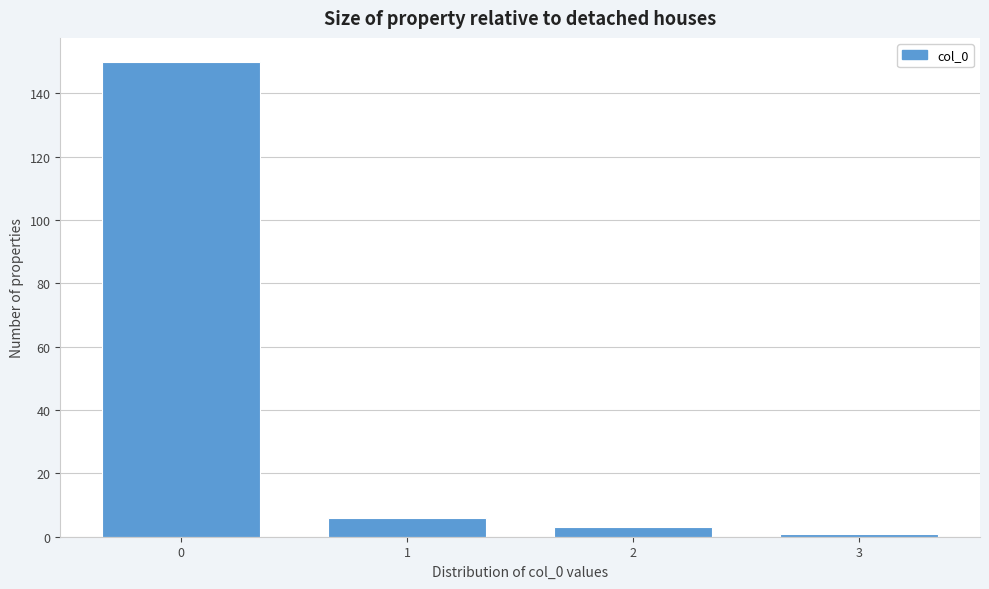

Reading left to right, list all the values displayed in this chart.

150	6	3	1